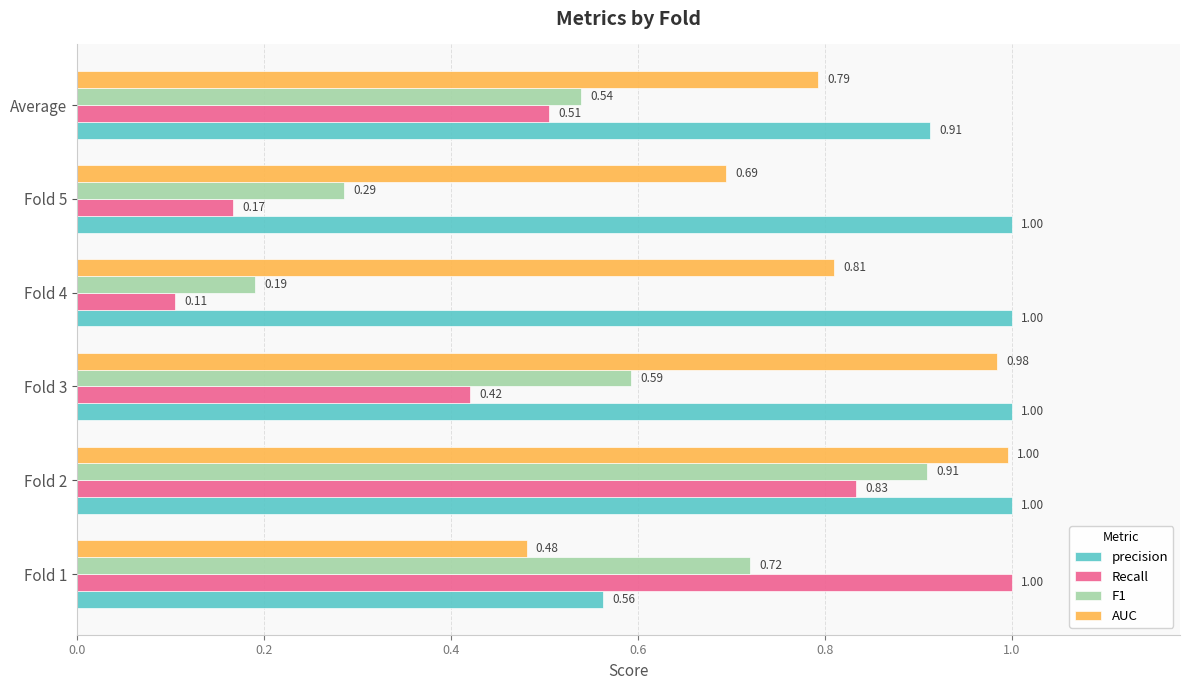

List the labels in order of F1 value, smallest first.

Fold 4, Fold 5, Average, Fold 3, Fold 1, Fold 2